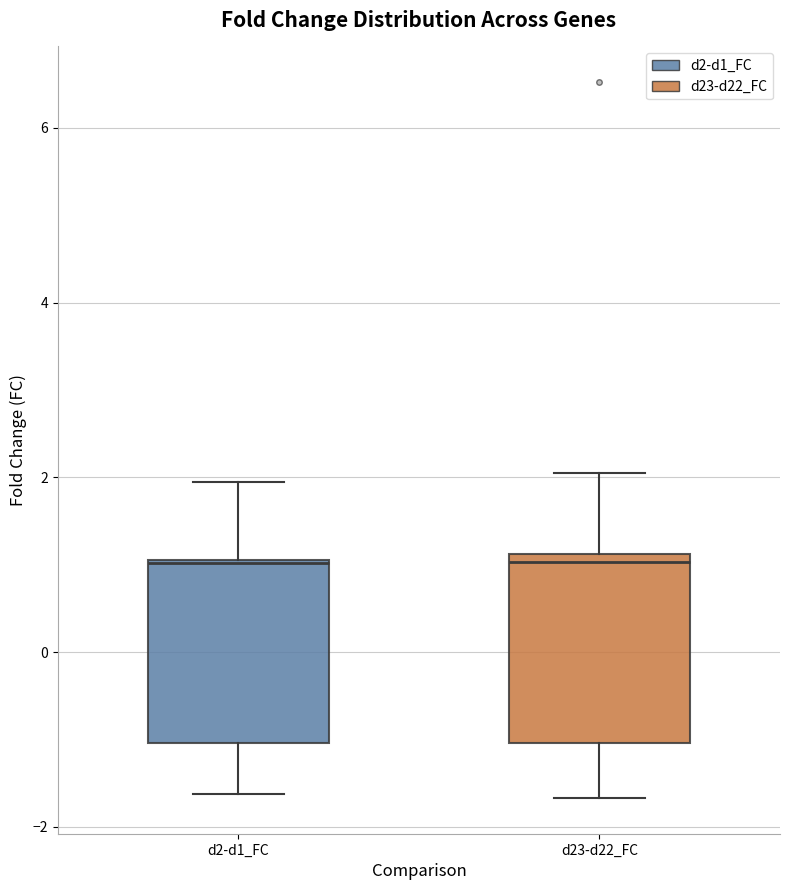

Reading left to right, read every box against the y-axis: the position of its median line, the range the box covers, and the ends of its whiskers. The values are not printed on the chart, so give them approximately, as read against the axis.

d2-d1_FC: median 1.0, box -1.0 to 1.0, whiskers -1.6 to 2.0
d23-d22_FC: median 1.0, box -1.0 to 1.2, whiskers -1.6 to 2.0